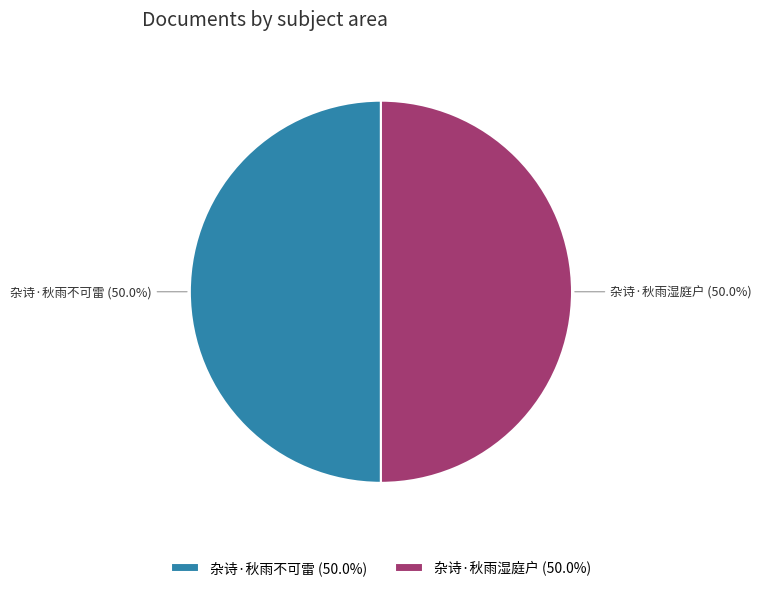

To the nearest percent, what is the average slice percentage?

50%